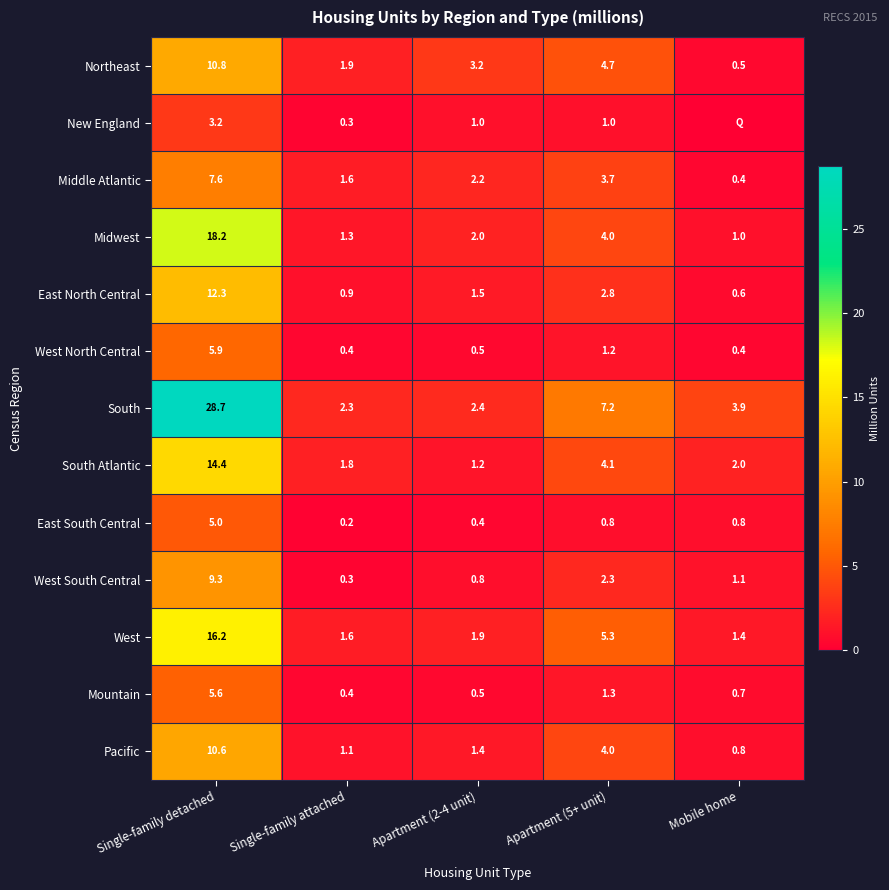

What is the total value across all series at Apartment (2-4 unit)?

19.0